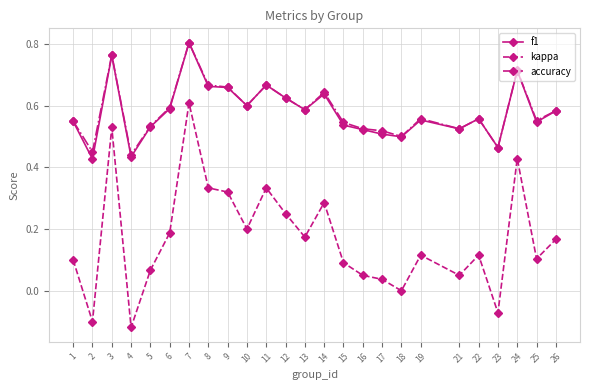

Which category has the highest value across all series?

7